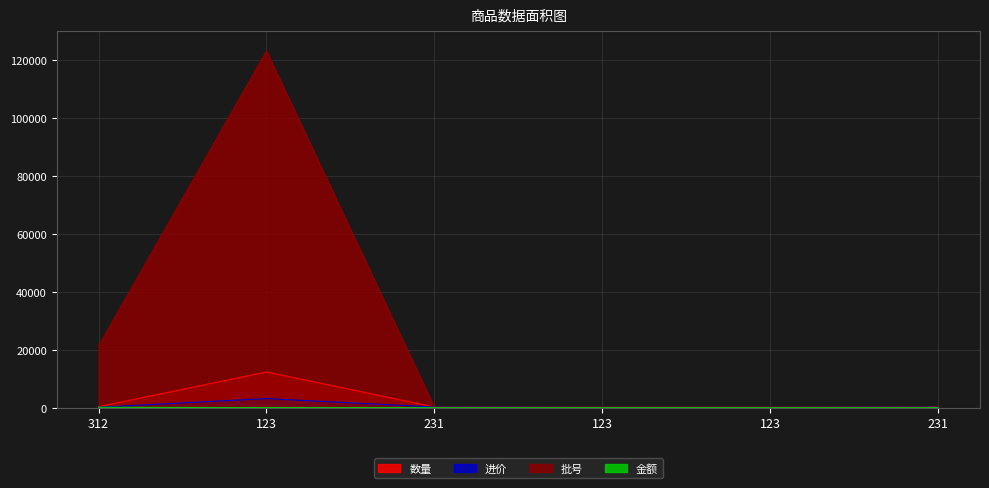

What is the minimum value for 批号?

123